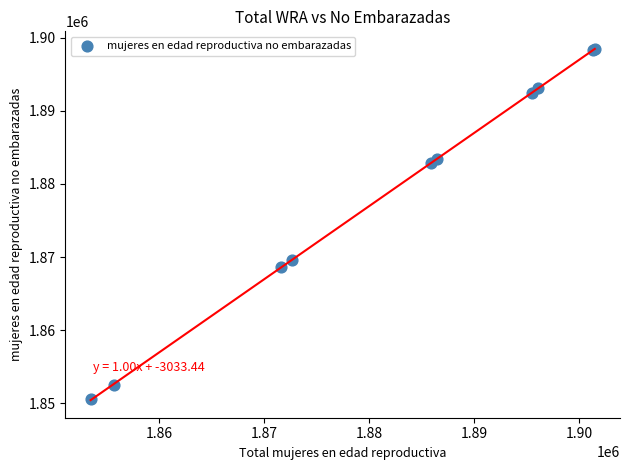

What Y value in the scatter plot is closest to 1874495?

1869554.7